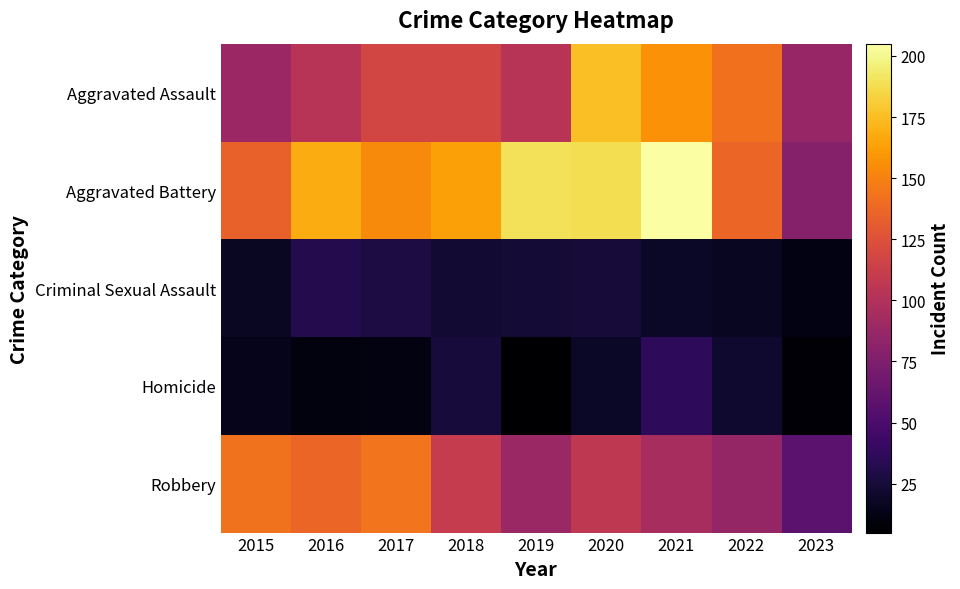

Which series has the largest total across all categories?

Aggravated Battery